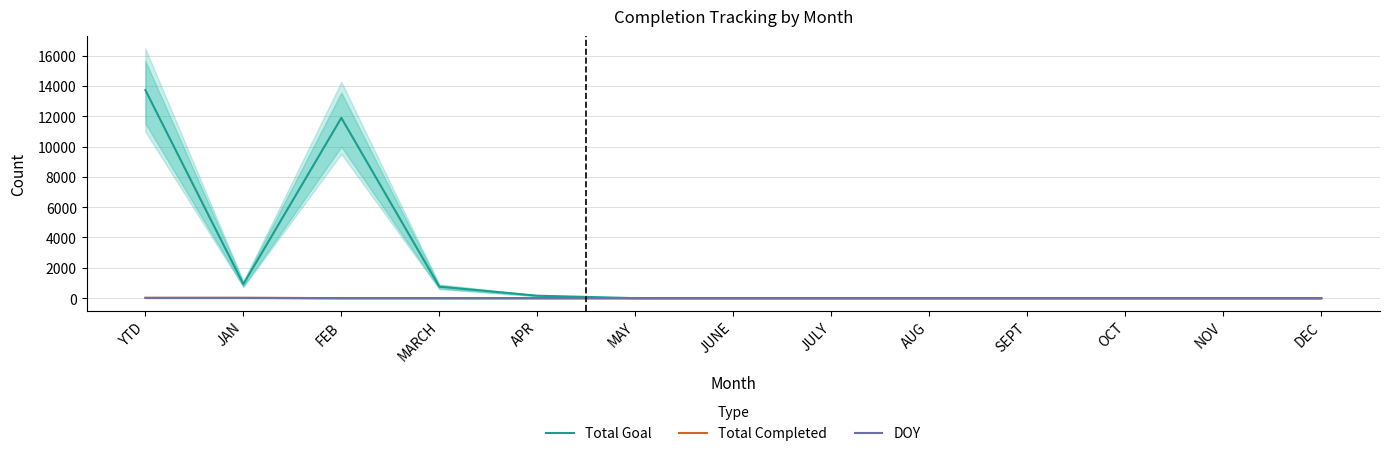

What is the label of the 10th point from the left?

SEPT